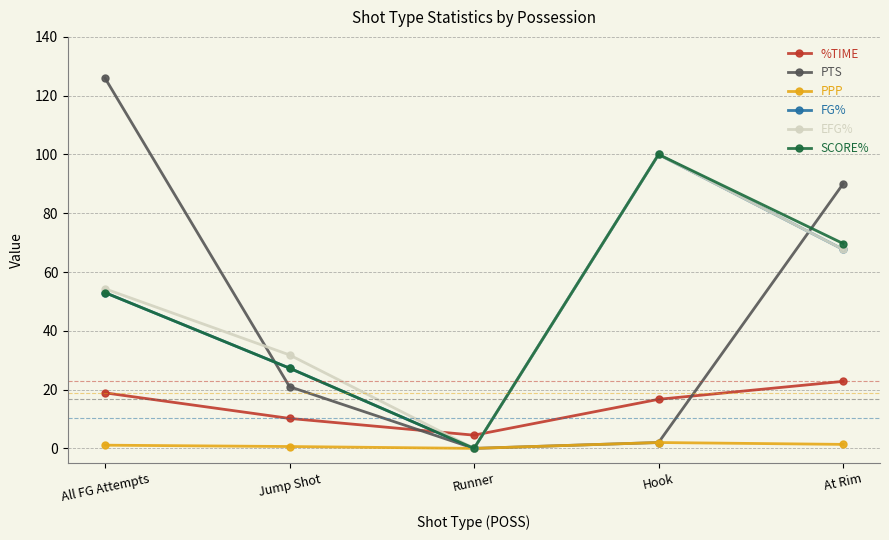

What value does the PTS series have at At Rim?

90.0